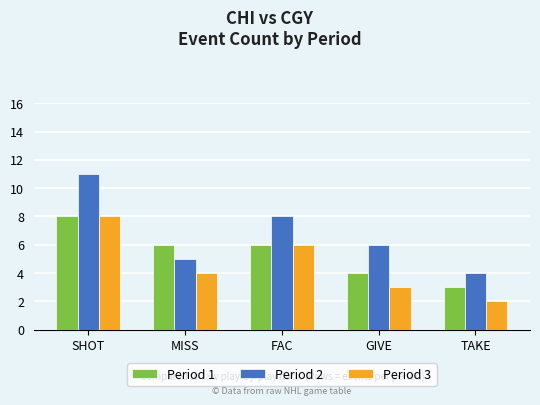

What are all the series names shown in the legend?

Period 1, Period 2, Period 3